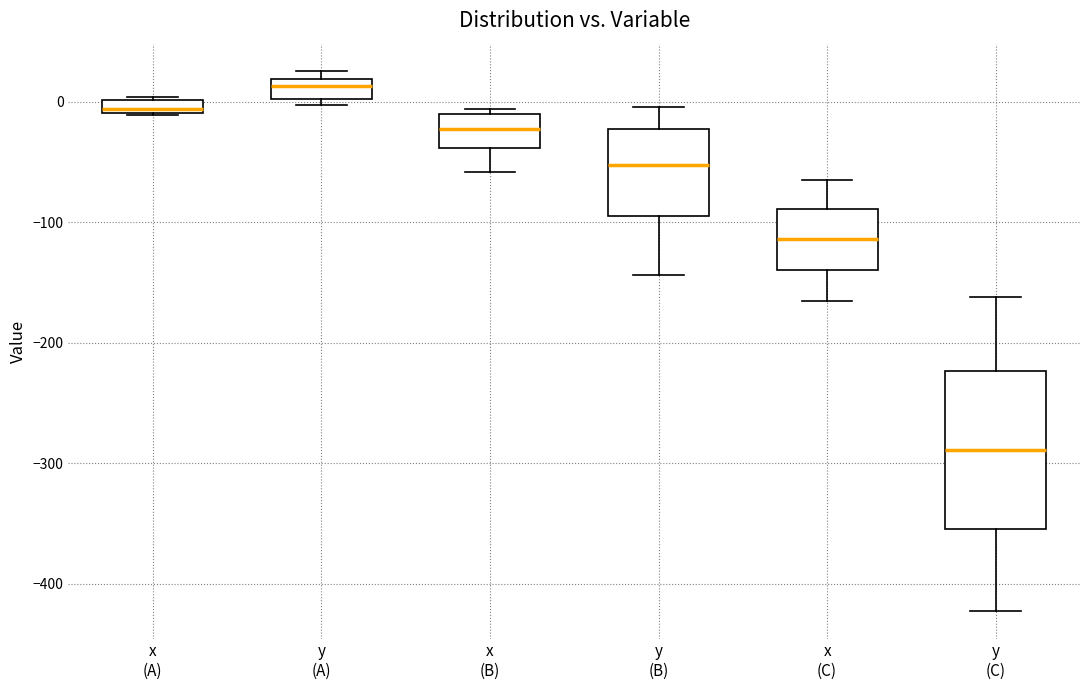

Which box is the tallest, from its lower edge to its upper edge?

y (C)